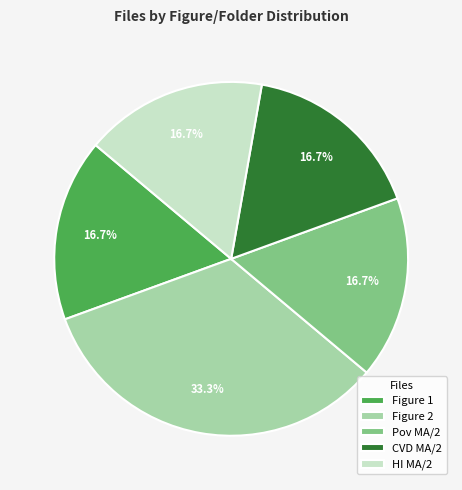

Between Pov MA/2 and Figure 2, which is larger?

Figure 2